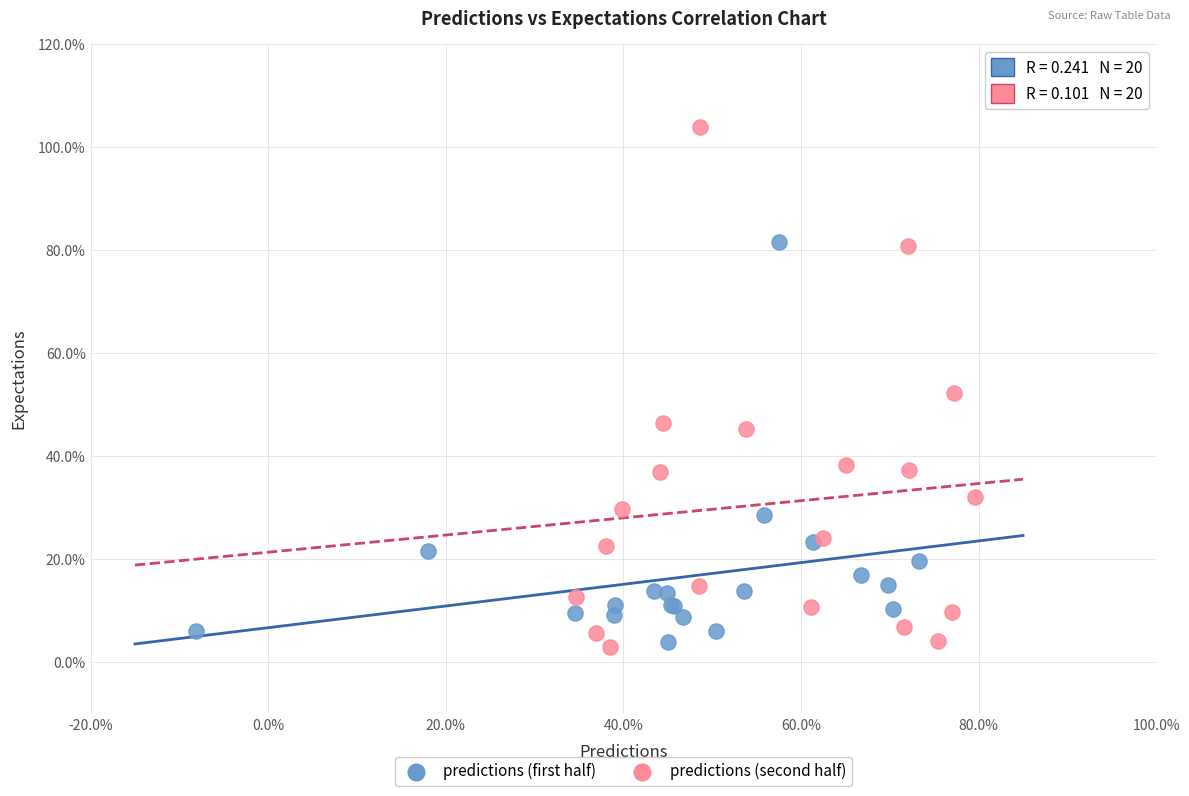

What are all the series names shown in the legend?

predictions (first half), predictions (second half)